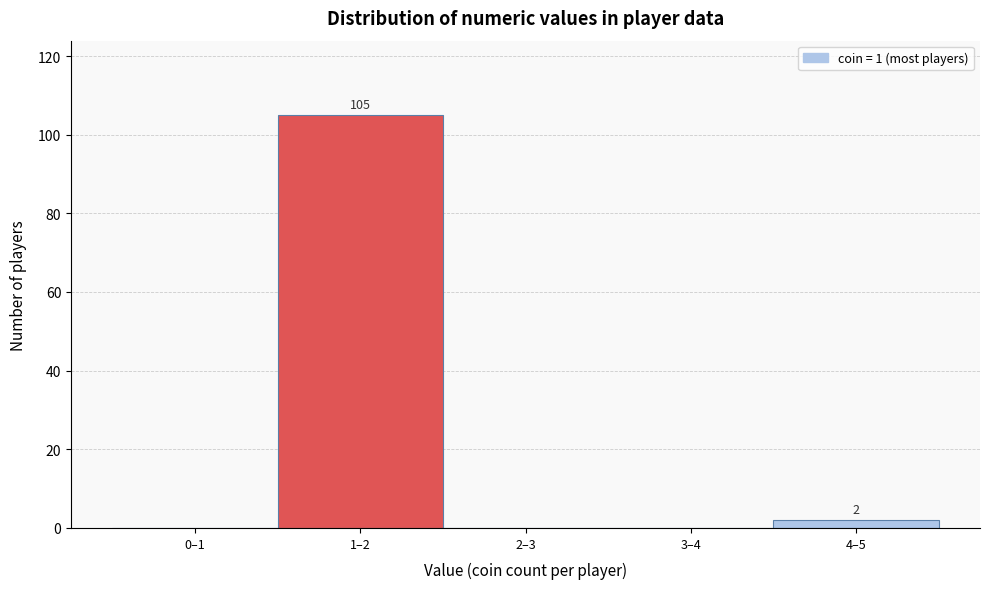

Reading right to left, what are all the values shown in this chart?

4–5=2	3–4=0	2–3=0	1–2=105	0–1=0